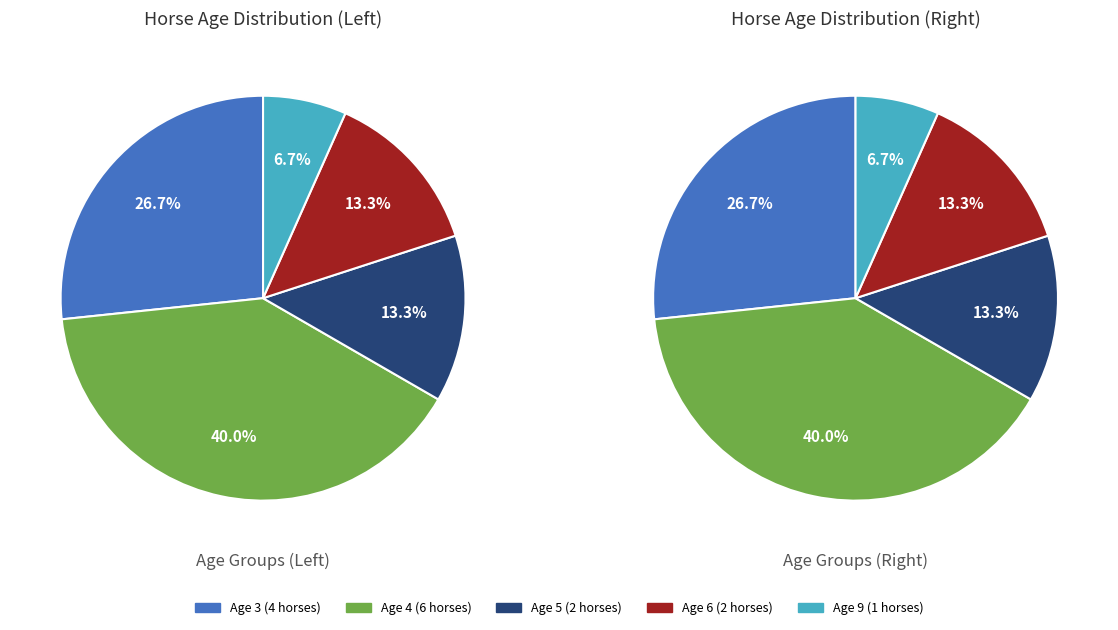

Is it true that Age 4 is 31% of the pie?

False